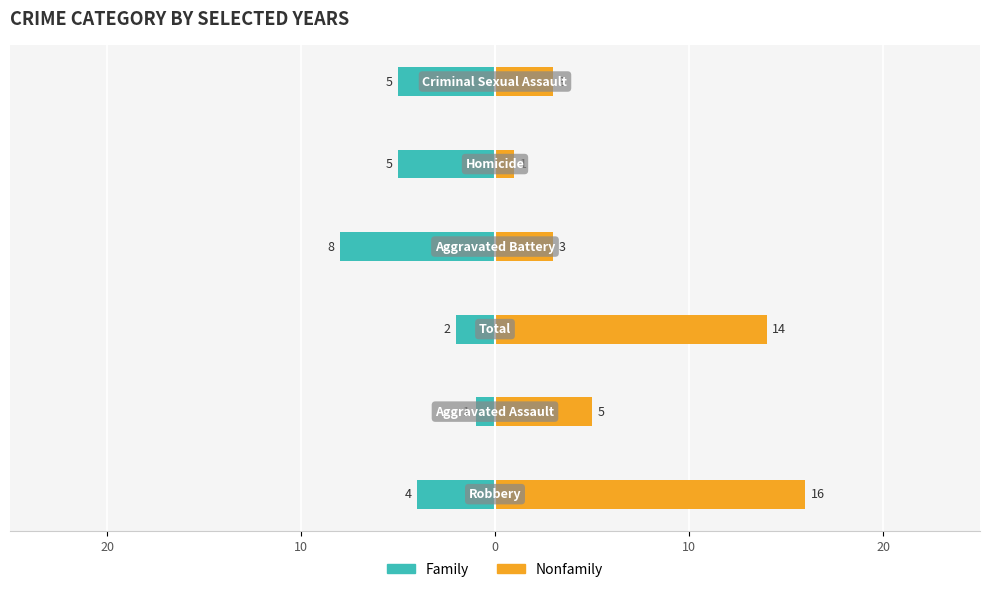

List the series in order of their overall mean, highest first.

Nonfamily, Family